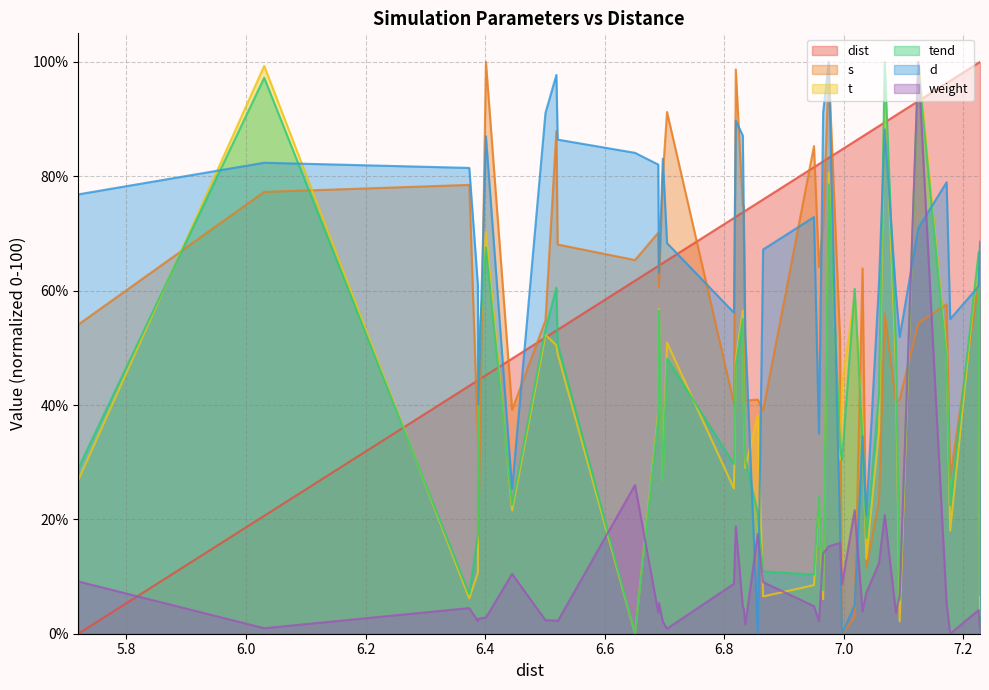

What is the value of the t point at the 23rd from the left?

8.5